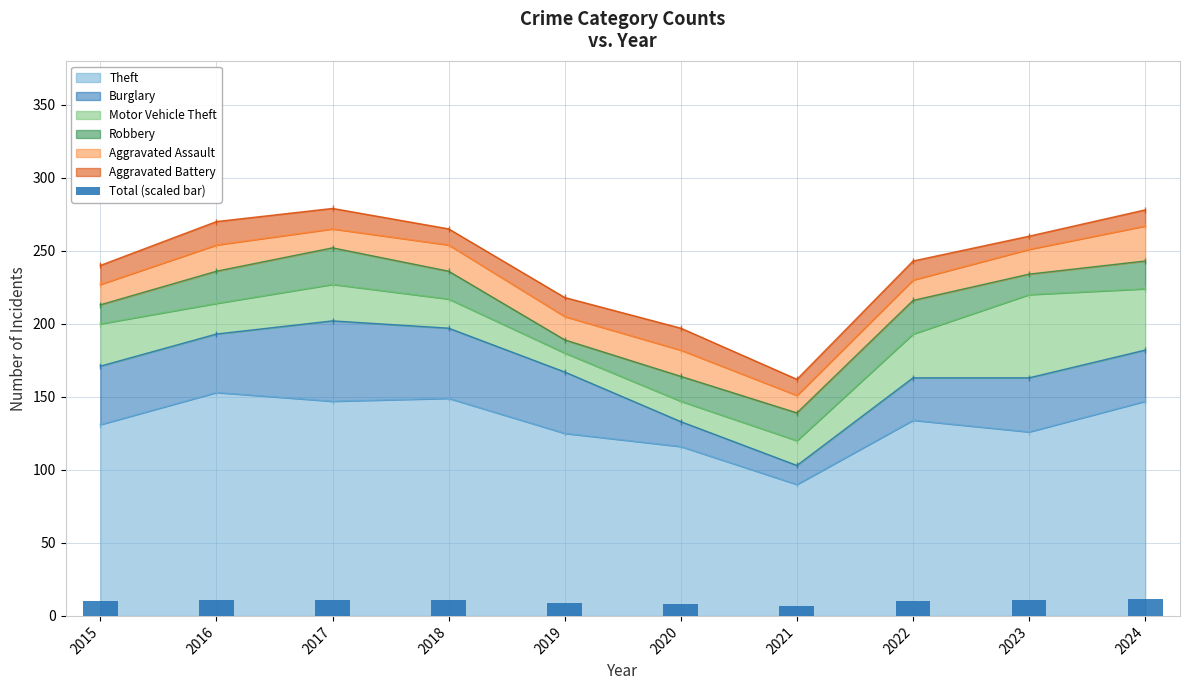

What is the lowest value of the Theft series?

90